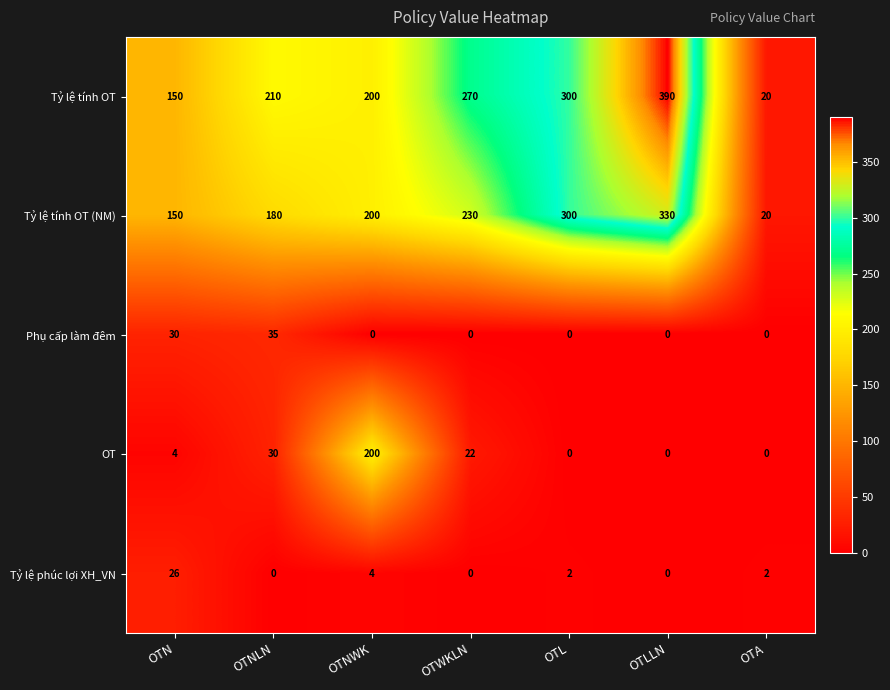

What is the difference between the maximum and second lowest values in the Tỷ lệ tính OT (NM) series?

180